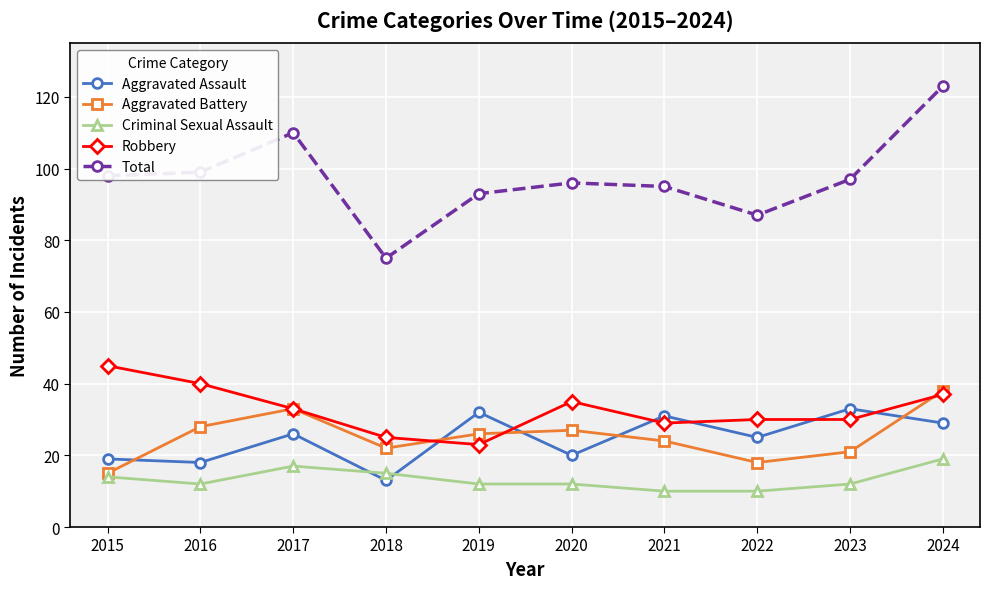

True or false: Aggravated Assault has more than 0 points higher than both neighbors.

True